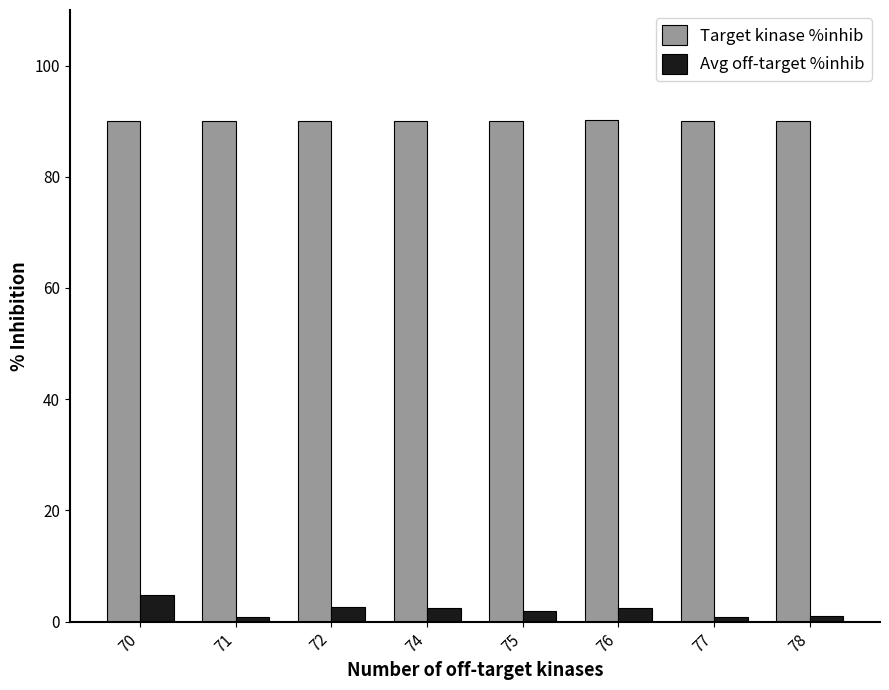

Which series has the largest range (max minus min)?

Avg off-target %inhib